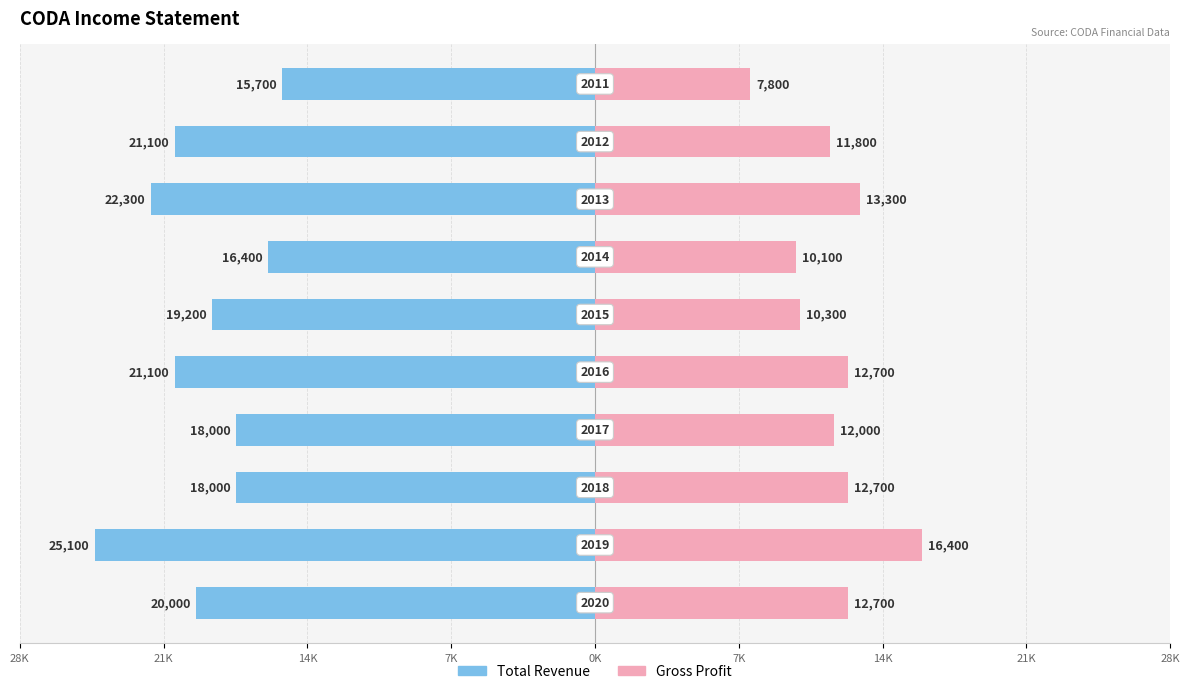

What is the difference between the maximum and minimum values in the Total Revenue series?

9400